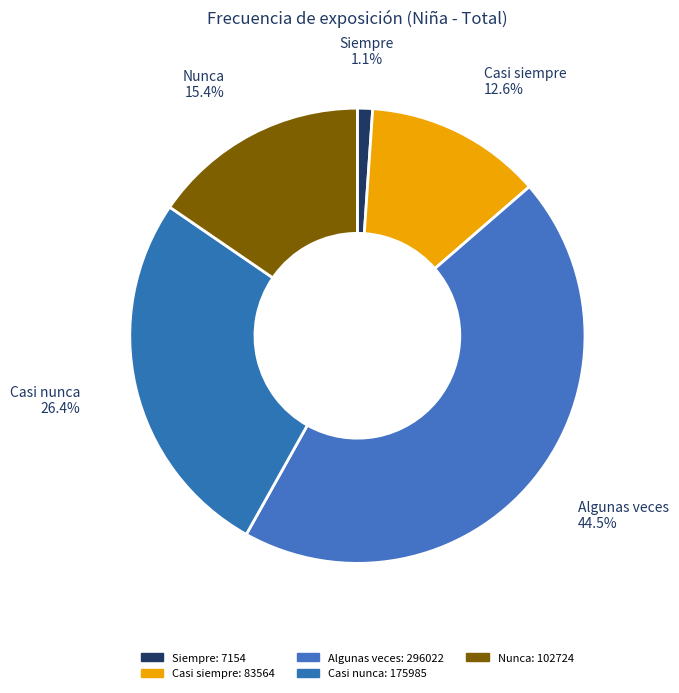

Between Casi nunca and Casi siempre, which is larger?

Casi nunca